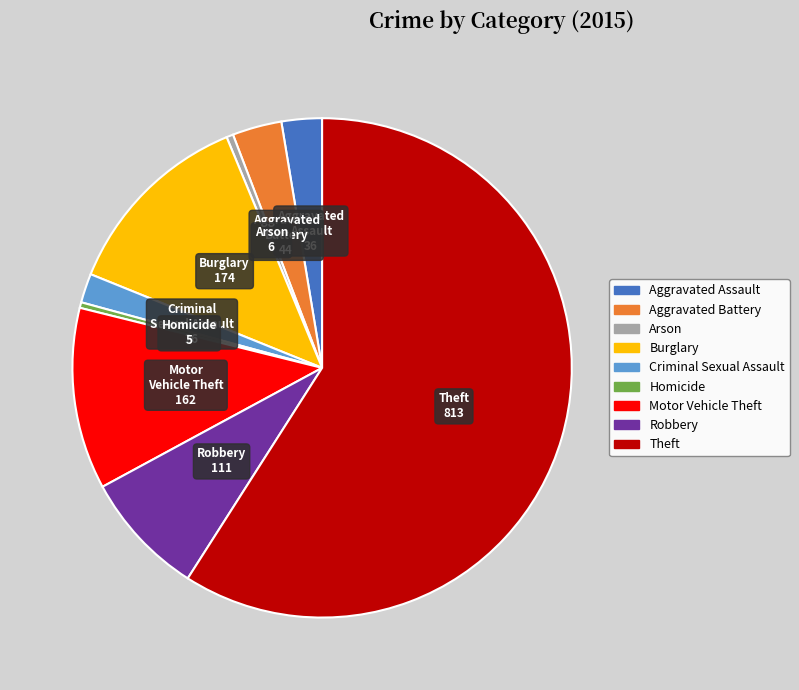

Between Theft and Arson, which is larger?

Theft